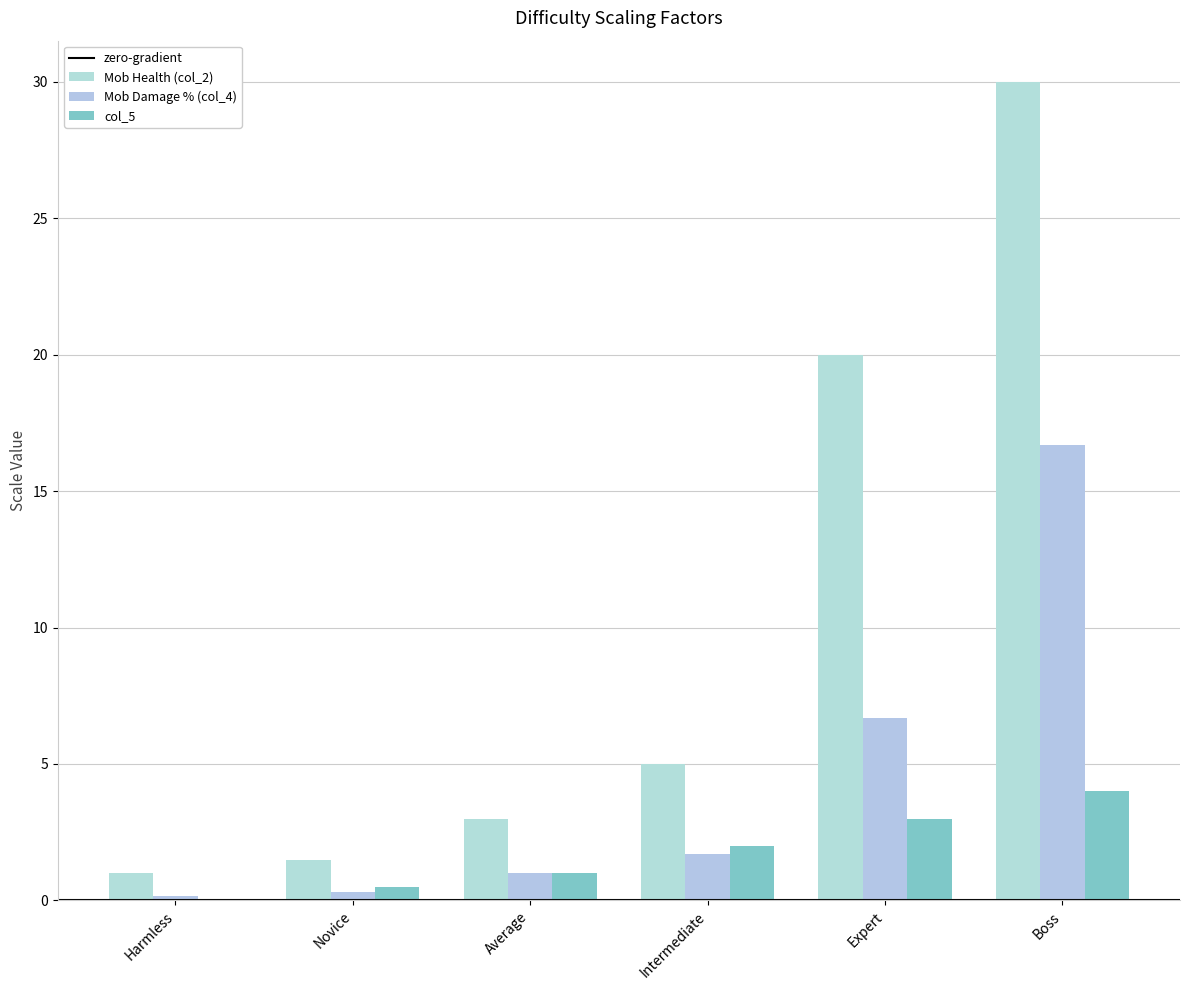

Reading left to right, transcribe all the data shown in this chart.

Mob Health (col_2): 1.0	1.5	3.0	5.0	20.0	30.0
Mob Damage % (col_4): 0.2	0.3	1.0	1.7	6.7	16.7
col_5: 0.0	0.5	1.0	2.0	3.0	4.0